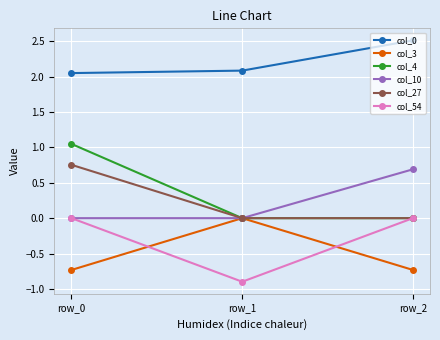

What are all the series names shown in the legend?

col_0, col_3, col_4, col_10, col_27, col_54